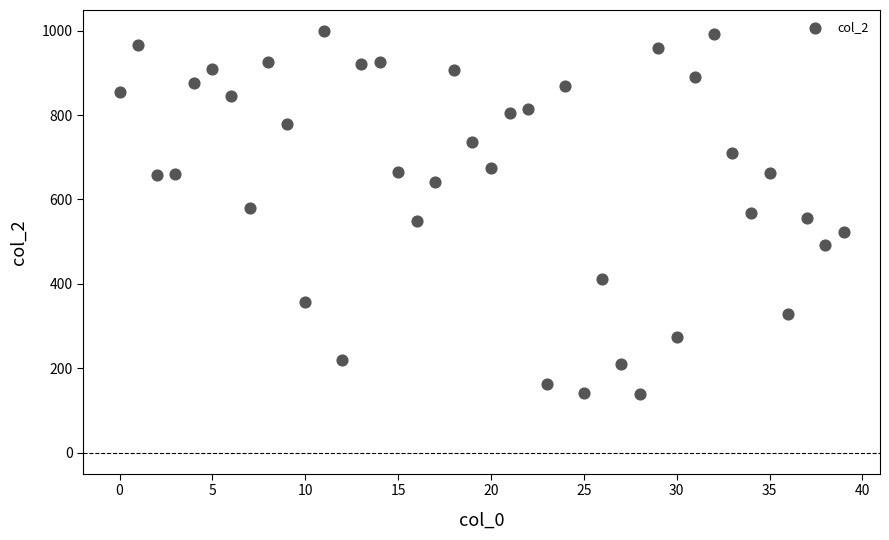

What is the range of Y values (max minus min)?

861